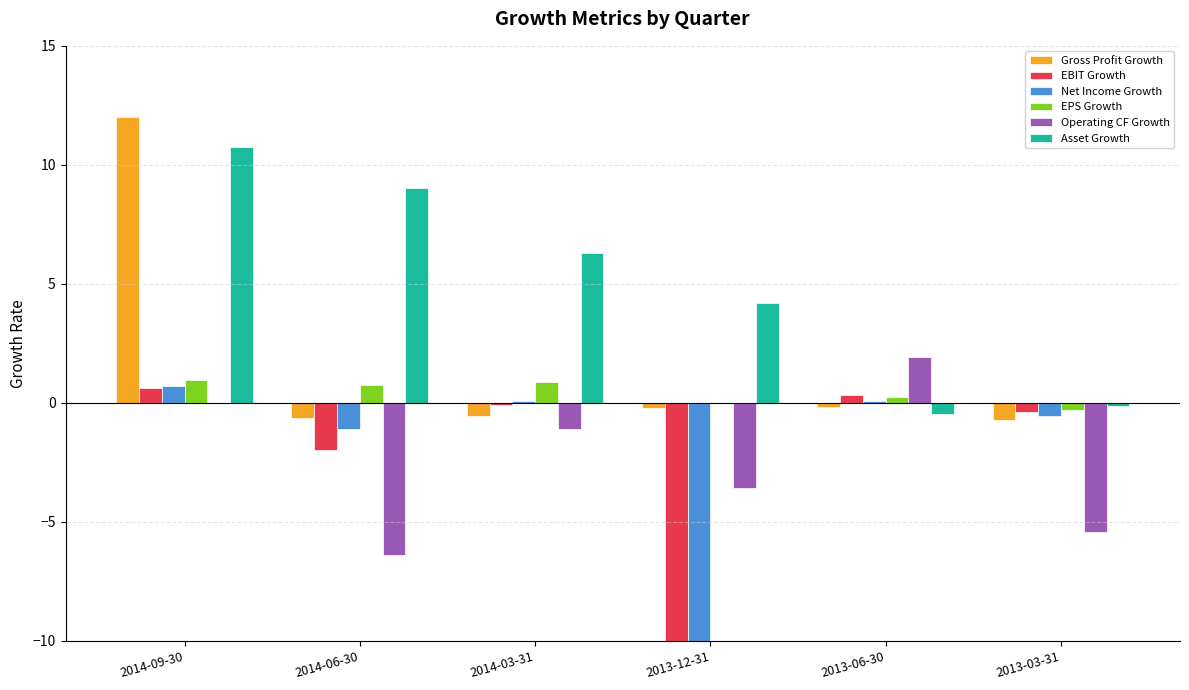

Count the number of categories in the chart.

6